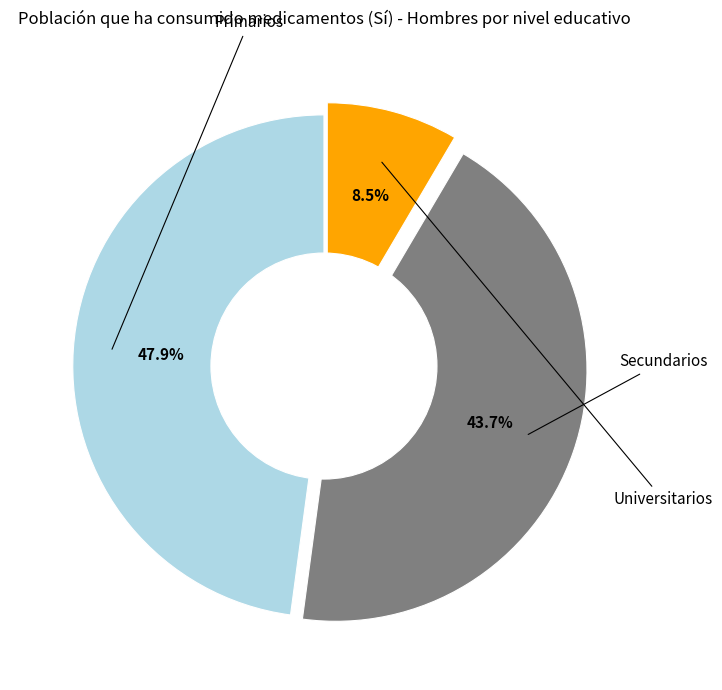

Is there a majority slice in this chart?

No